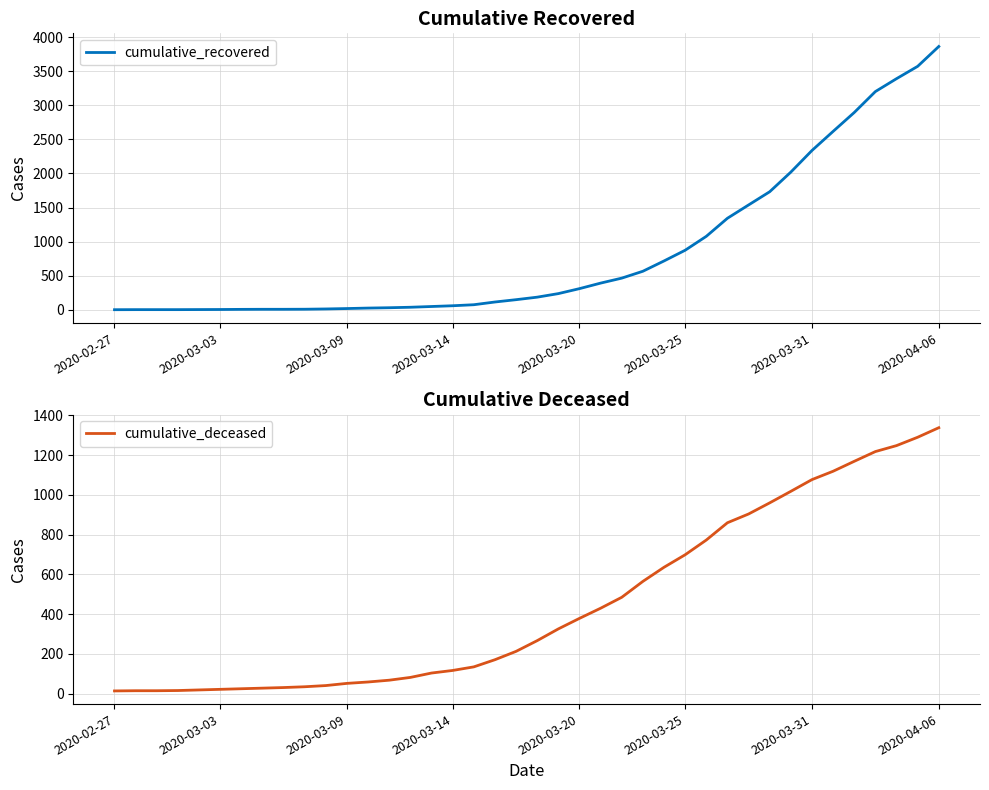

What are all the series names shown in the legend?

cumulative_recovered, cumulative_deceased